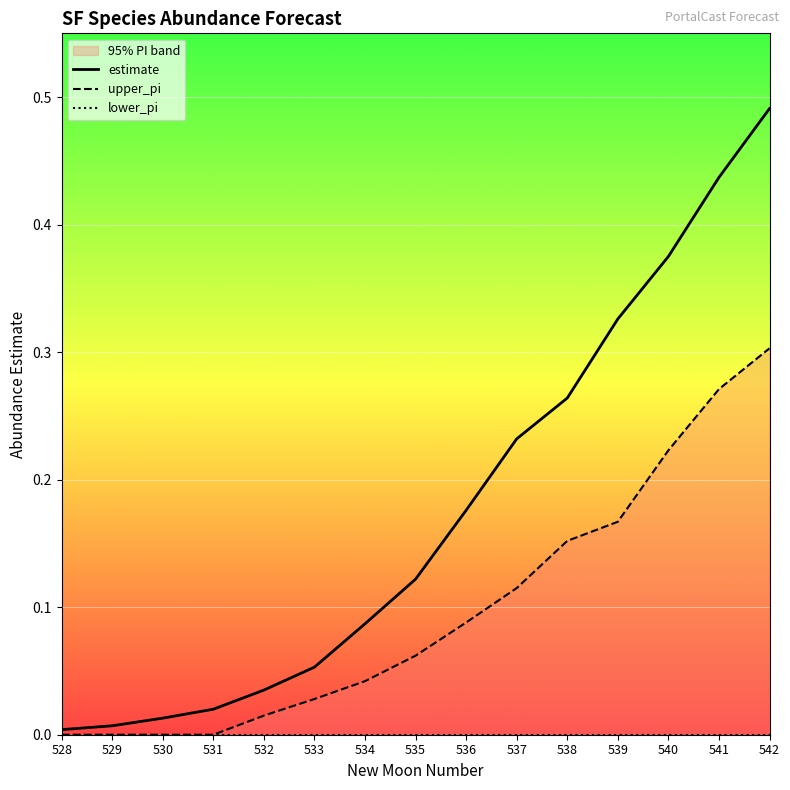

Where is upper_pi nearest to the value 0?

528